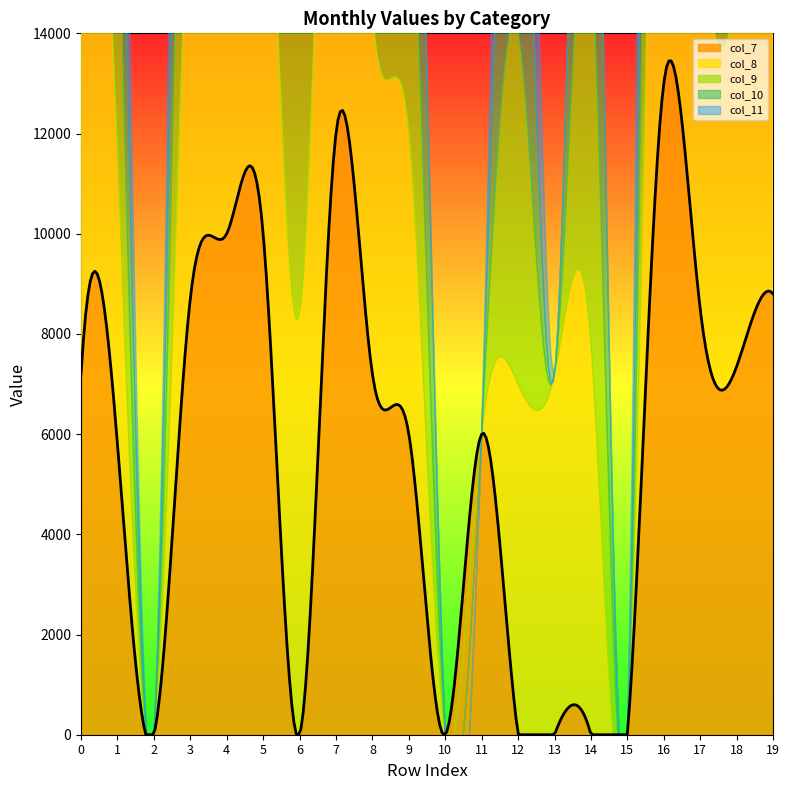

What is the maximum value for col_7?

13449.9